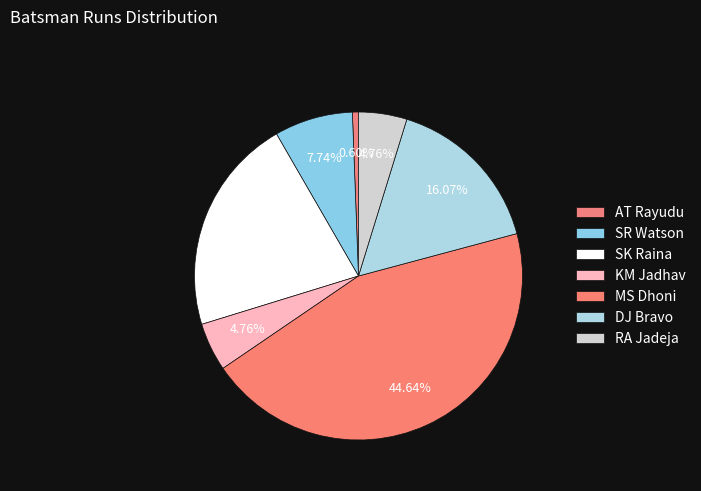

To the nearest percent, what percentage of the pie is SR Watson?

8%